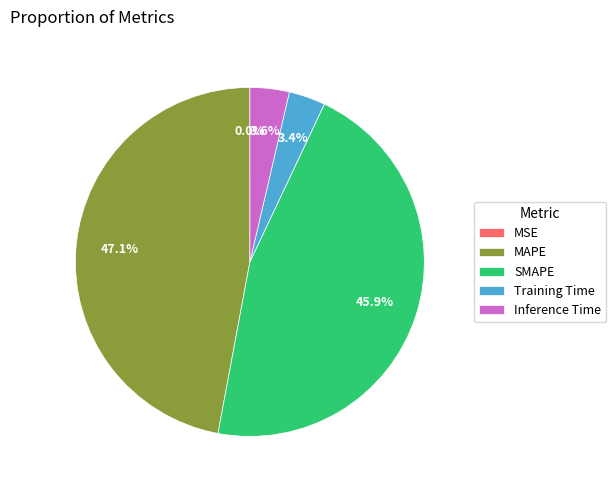

To the nearest percent, what is the combined percentage of MAPE and Inference Time?

51%